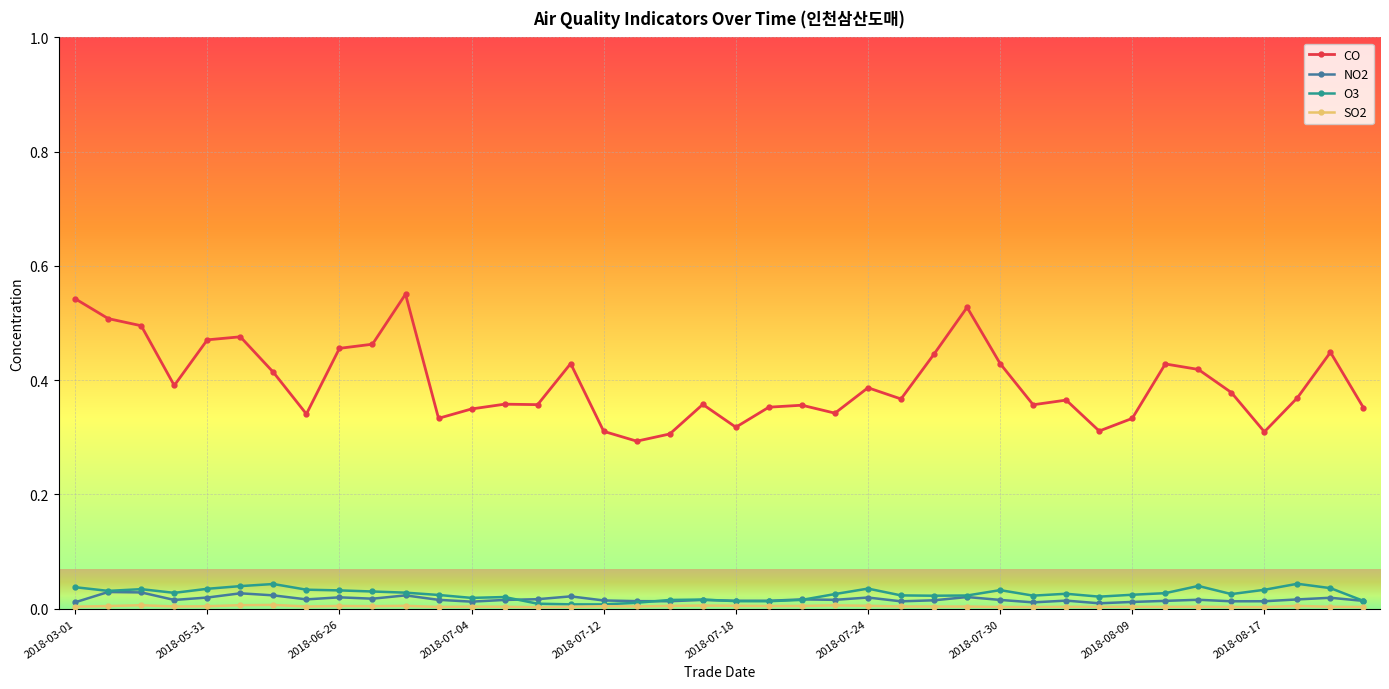

True or false: O3 and CO intersect in this chart.

False